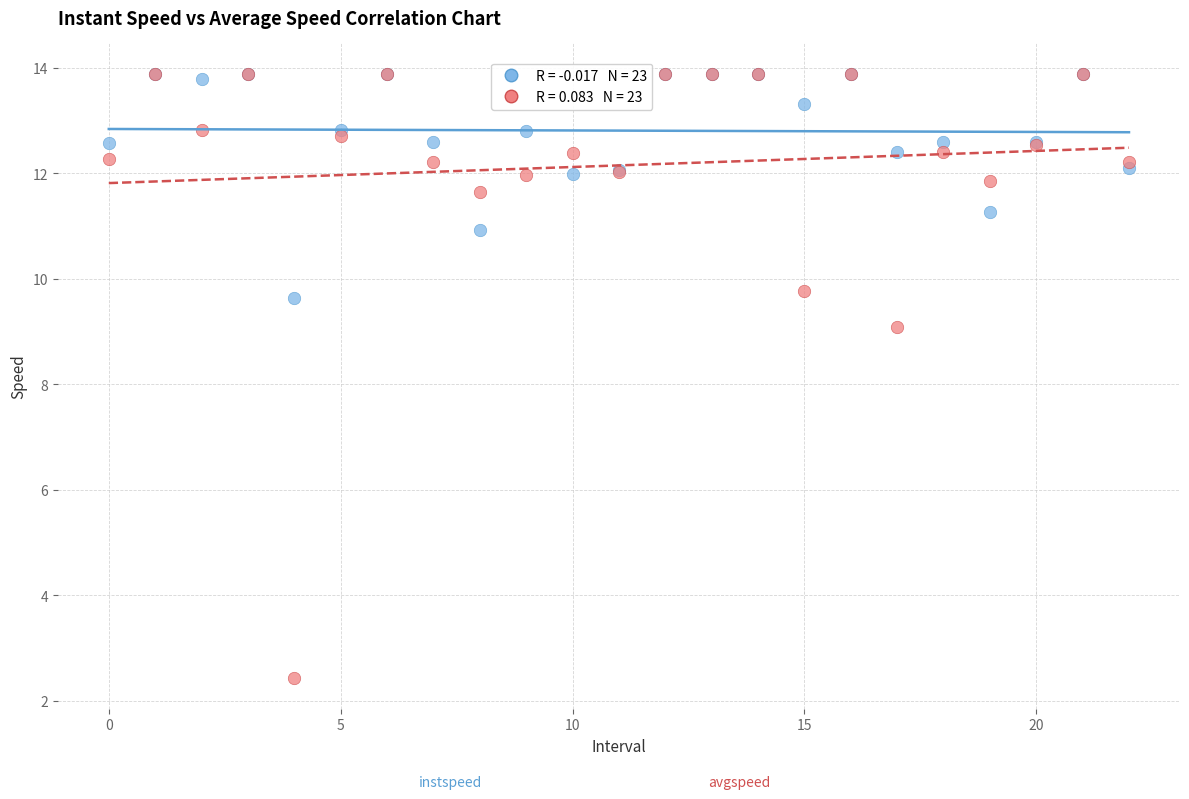

Across all series, what Y value is closest to 8?

9.1